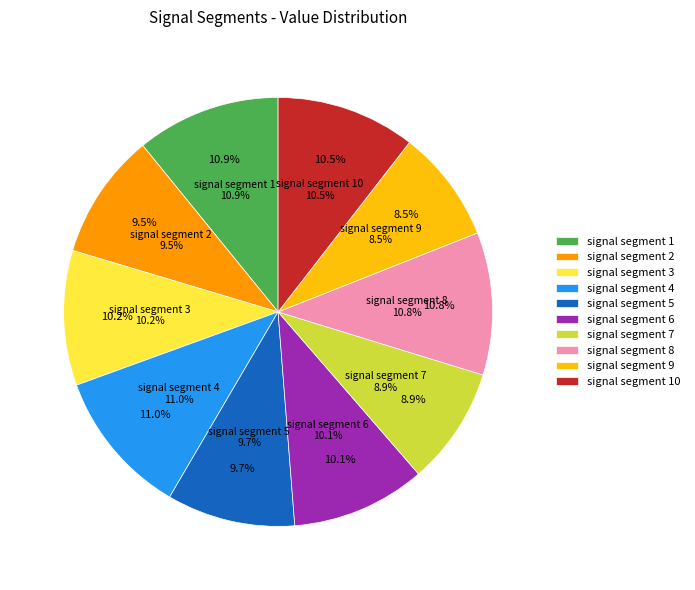

Combined, do signal segment 4 and signal segment 6 account for over 50%?

No